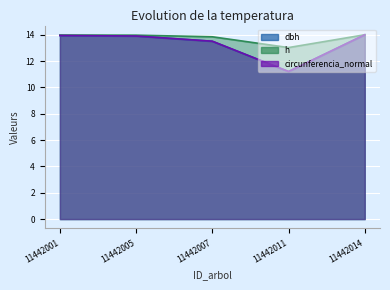

Which series changed the most between 11442001 and 11442014?

dbh